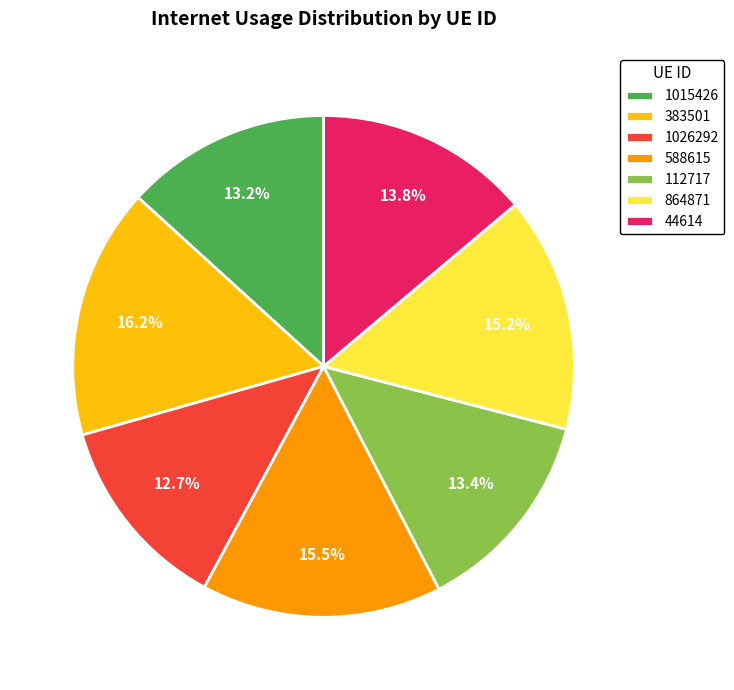

Is there any slice that represents more than half of the pie?

No